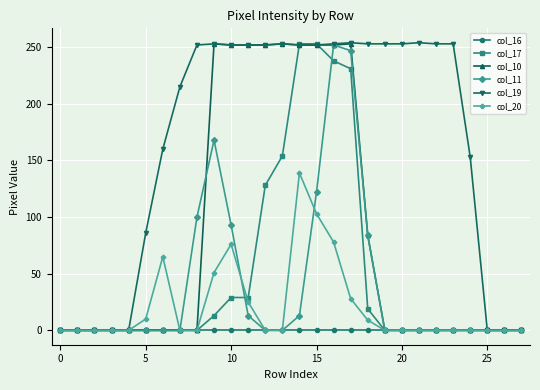

What is the maximum value shown in the chart?

254